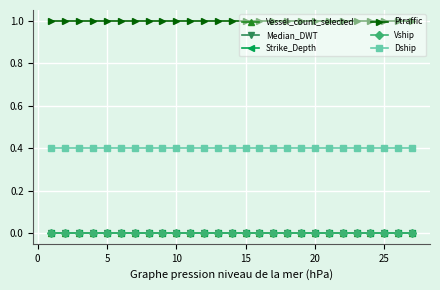

Is this an area chart (filled region under the line)?

No